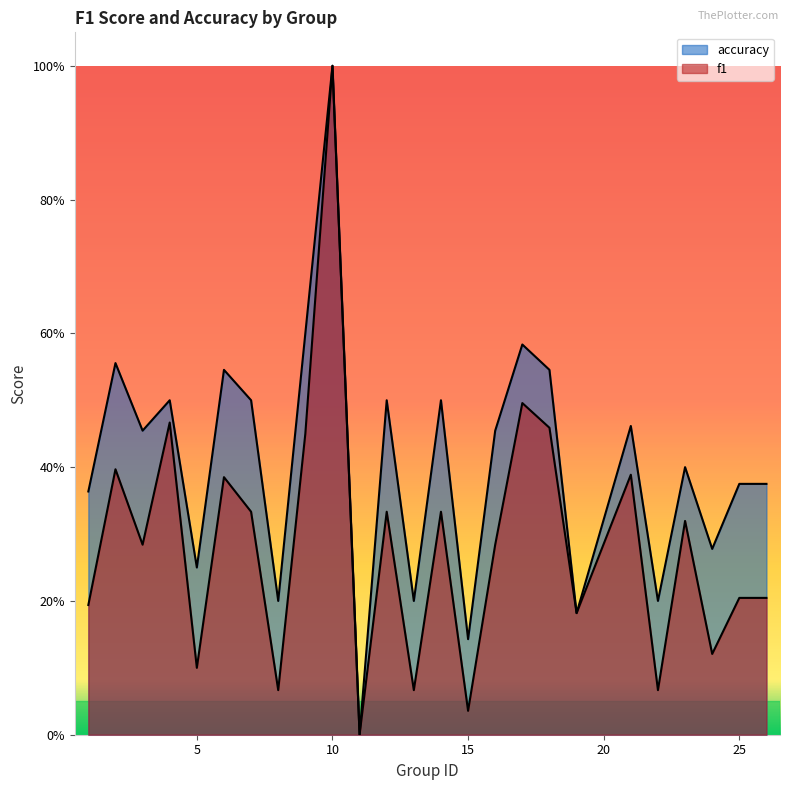

What is the difference between the maximum and minimum values in the f1 series?

1.0